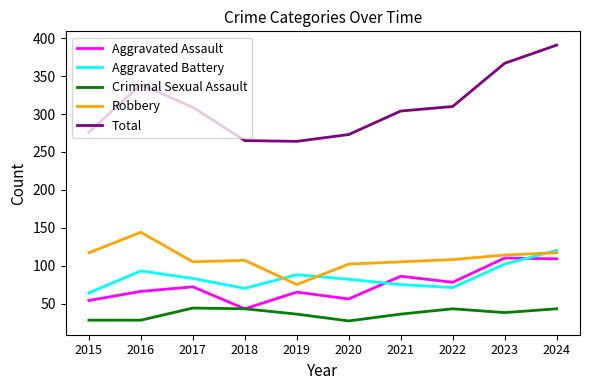

The Aggravated Assault series shows 78 at 2022. True or false?

True